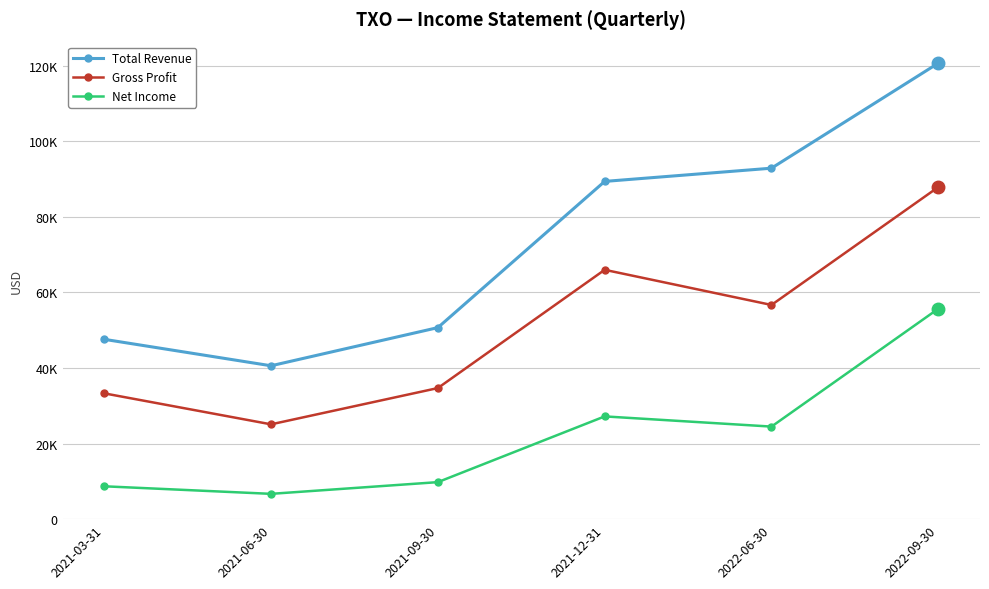

Reading left to right, what are all the values shown in this chart?

Total Revenue: 2021-03-31=47600	2021-06-30=40600	2021-09-30=50700	2021-12-31=89400	2022-06-30=92900	2022-09-30=120700
Gross Profit: 2021-03-31=33300	2021-06-30=25100	2021-09-30=34700	2021-12-31=66000	2022-06-30=56700	2022-09-30=87900
Net Income: 2021-03-31=8700	2021-06-30=6700	2021-09-30=9800	2021-12-31=27200	2022-06-30=24500	2022-09-30=55700